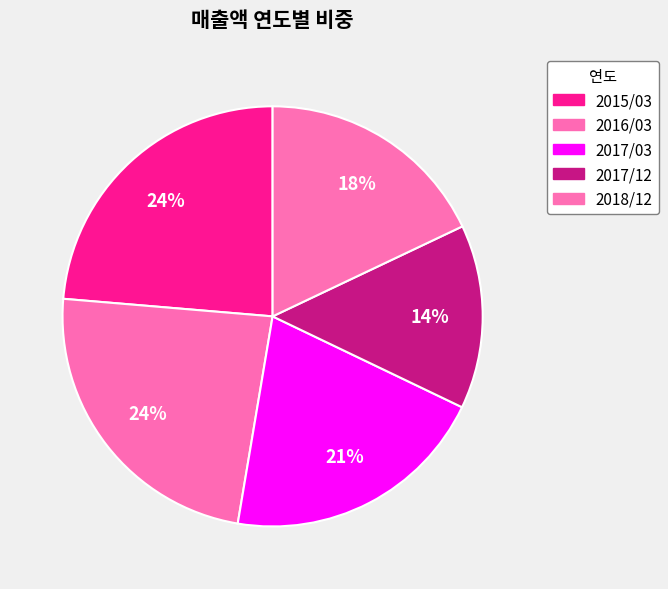

How many slices are in this pie chart?

5